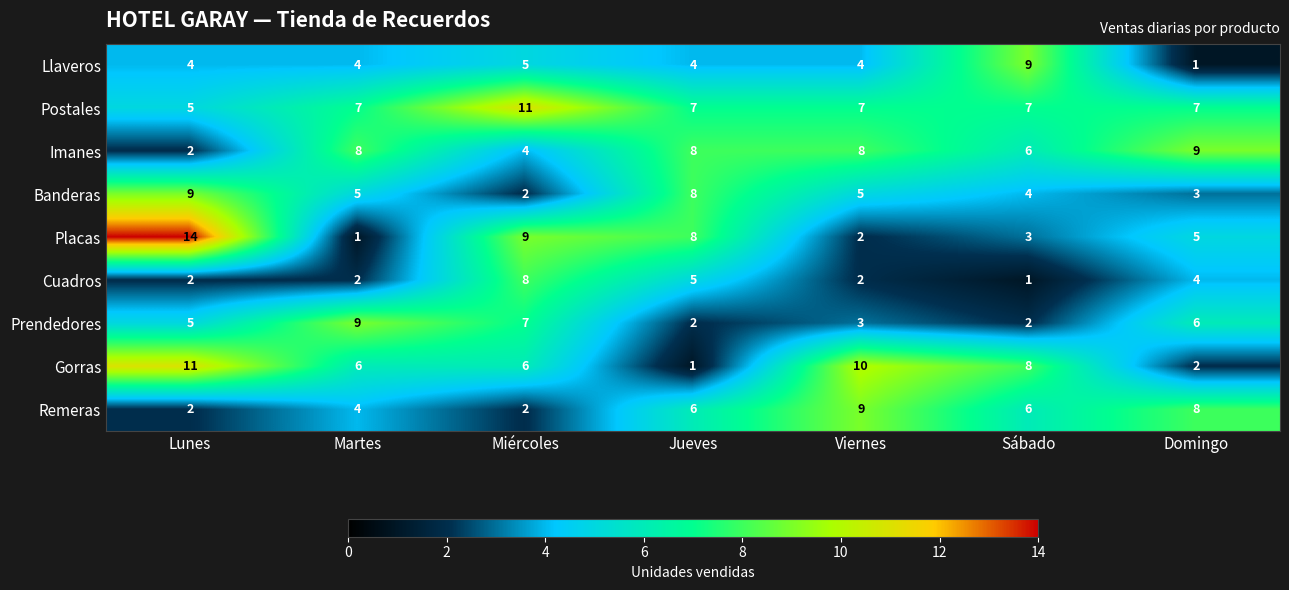

Read the Banderas value at Domingo.

3